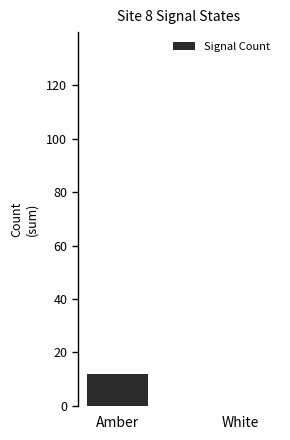

What is the sum of the values at Amber and White?

12